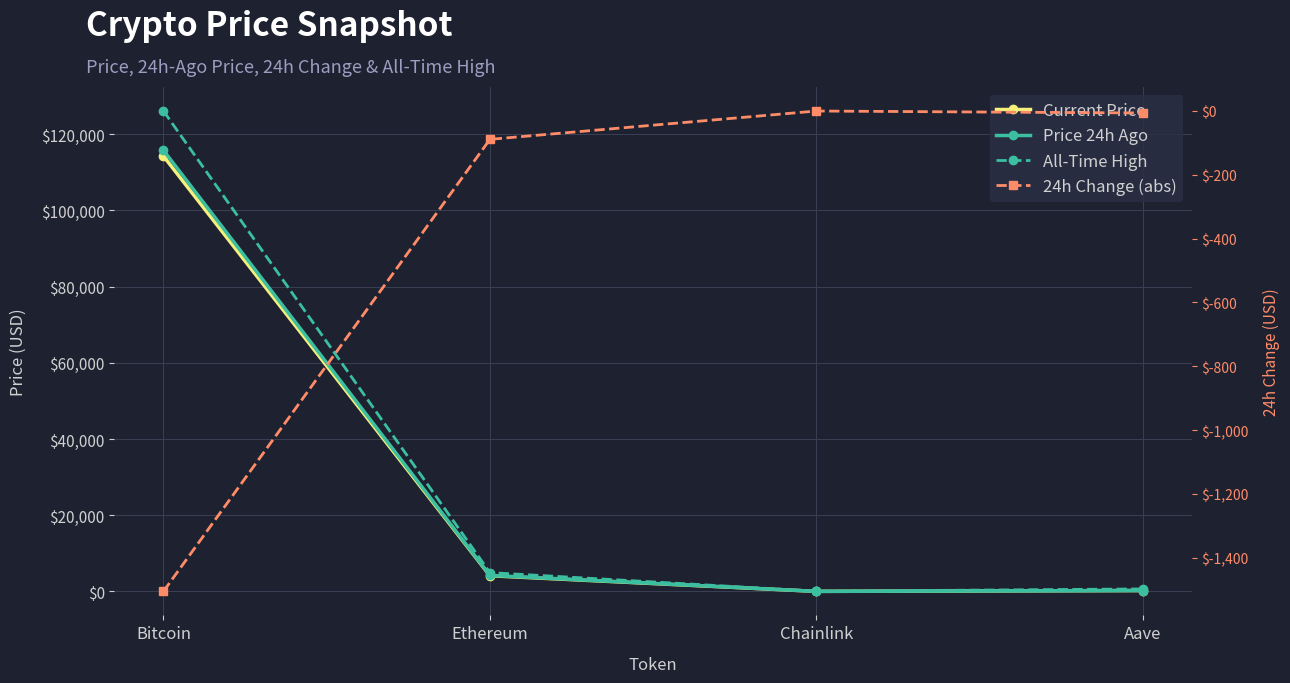

The Price 24h Ago series shows 33.4 at Chainlink. True or false?

False